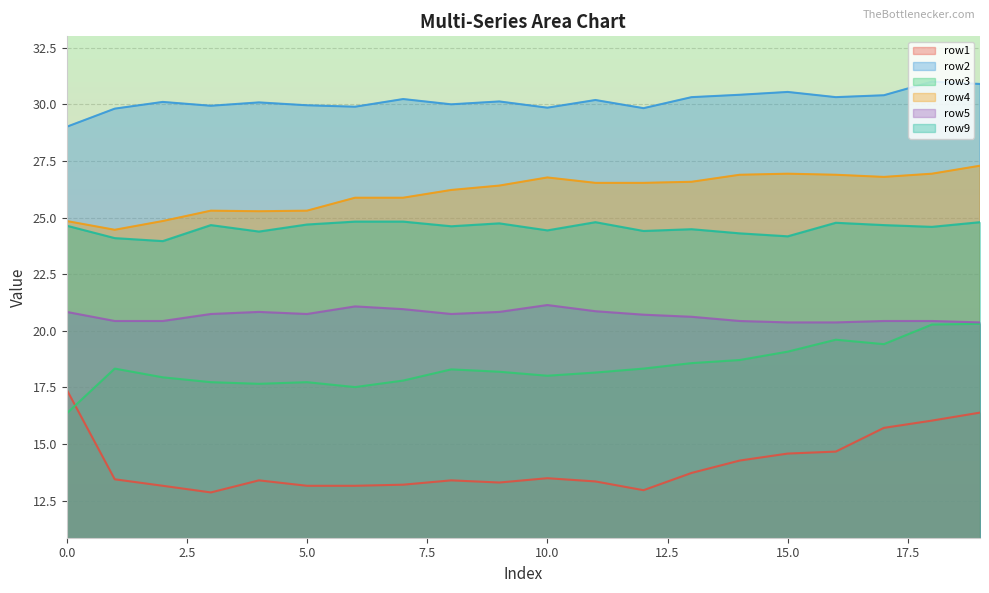

True or false: row9 and row1 cross at least once.

False